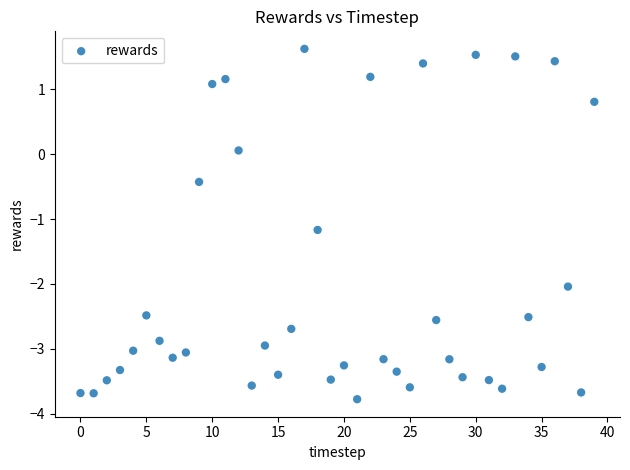

What is the range of Y values (max minus min)?

5.4